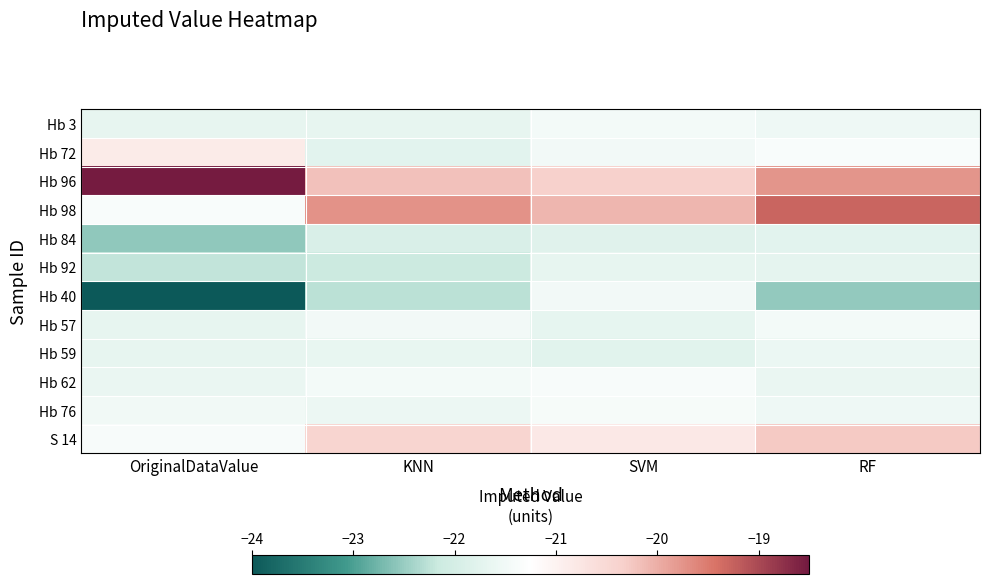

Reading left to right, extract all data points from this chart.

Hb 3: OriginalDataValue=-21.7	KNN=-21.7	SVM=-21.5	RF=-21.5
Hb 72: OriginalDataValue=-20.9	KNN=-21.8	SVM=-21.5	RF=-21.4
Hb 96: OriginalDataValue=-18.5	KNN=-20.2	SVM=-20.3	RF=-19.8
Hb 98: OriginalDataValue=-21.4	KNN=-19.7	SVM=-20.1	RF=-19.3
Hb 84: OriginalDataValue=-22.5	KNN=-21.9	SVM=-21.8	RF=-21.8
Hb 92: OriginalDataValue=-22.2	KNN=-22.2	SVM=-21.7	RF=-21.7
Hb 40: OriginalDataValue=-24.0	KNN=-22.3	SVM=-21.5	RF=-22.5
Hb 57: OriginalDataValue=-21.7	KNN=-21.5	SVM=-21.7	RF=-21.5
Hb 59: OriginalDataValue=-21.7	KNN=-21.6	SVM=-21.8	RF=-21.6
Hb 62: OriginalDataValue=-21.6	KNN=-21.4	SVM=-21.4	RF=-21.6
Hb 76: OriginalDataValue=-21.5	KNN=-21.6	SVM=-21.4	RF=-21.5
S 14: OriginalDataValue=-21.4	KNN=-20.4	SVM=-20.8	RF=-20.3